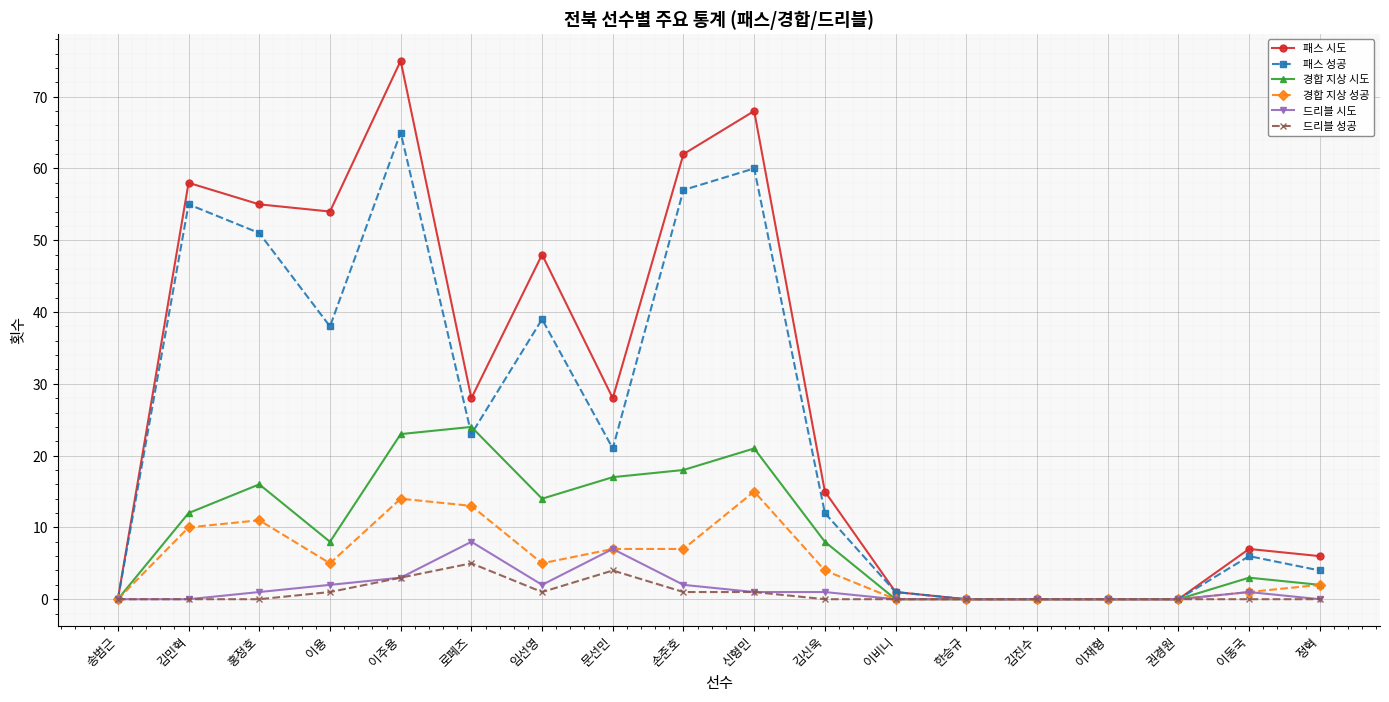

Count the number of categories in the chart.

18